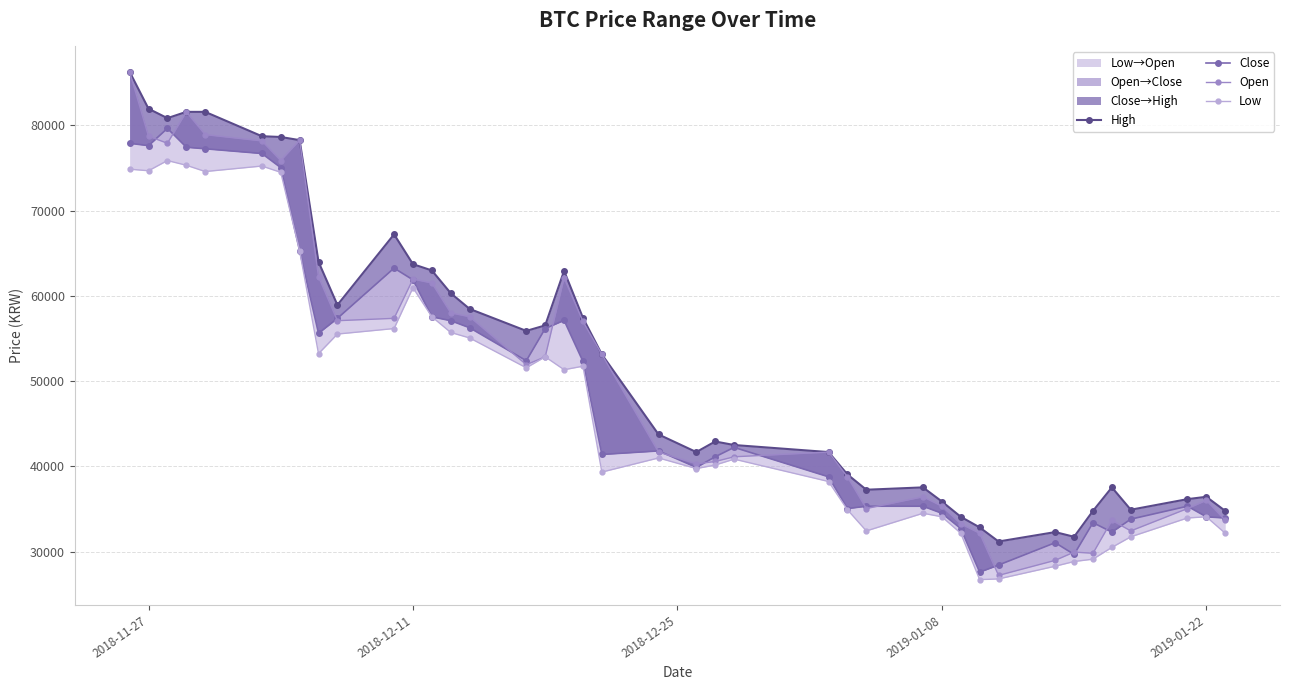

What is the average value of the Close series?

49293